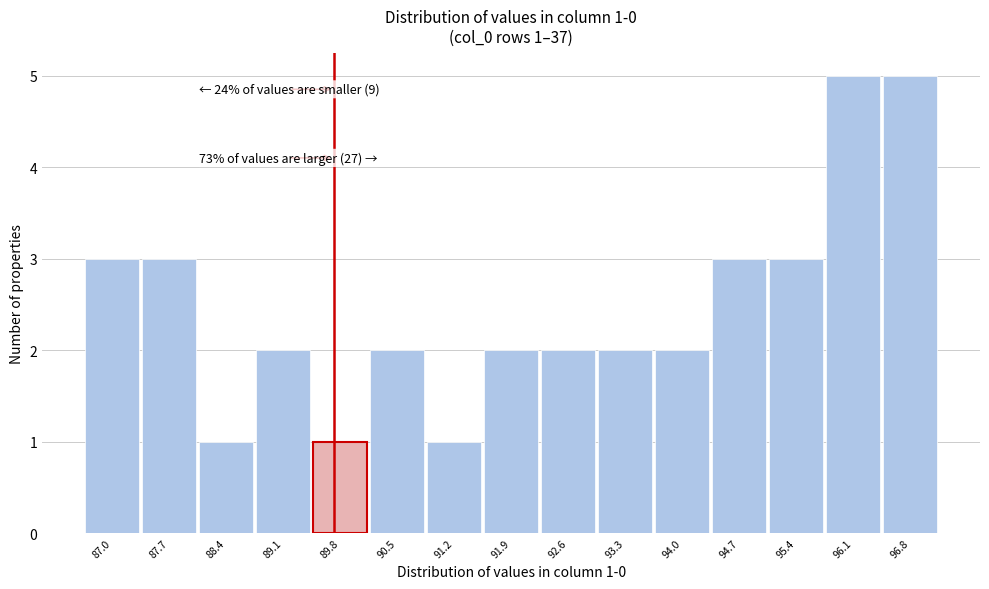

Reading left to right, what are all the values shown in this chart?

3	3	1	2	1	2	1	2	2	2	2	3	3	5	5